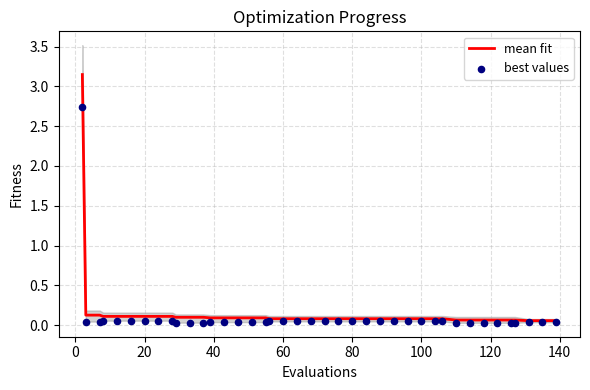

Which series has the largest total across all categories?

mean fit